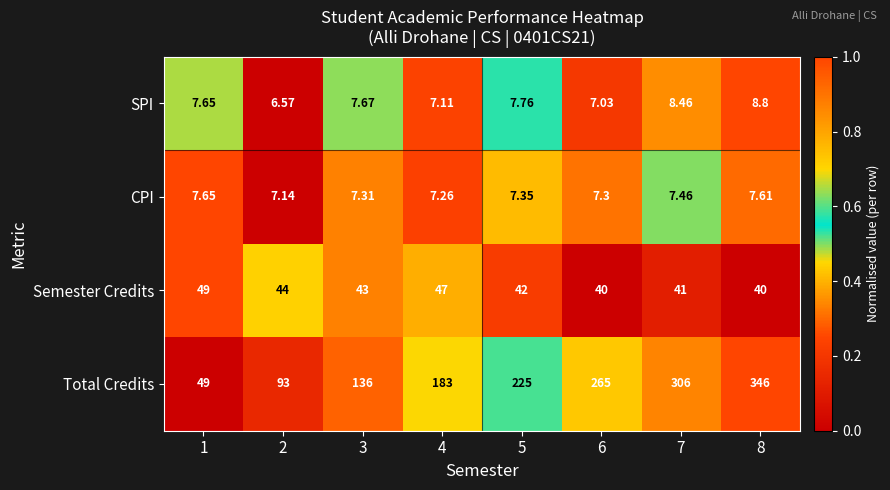

List the series in order of their peak value, highest first.

Total Credits, Semester Credits, SPI, CPI